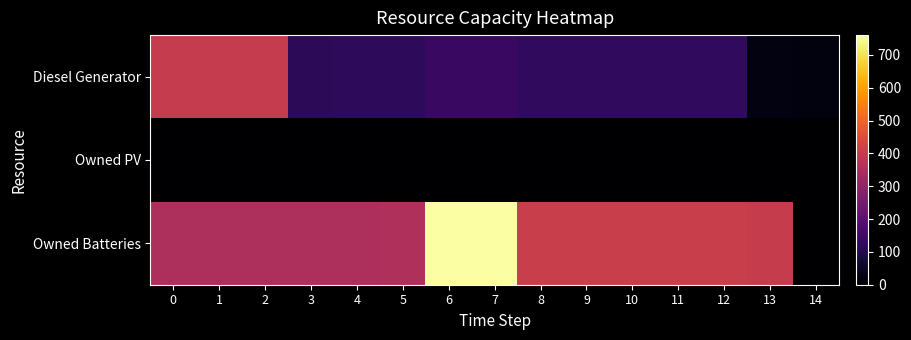

Reading right to left, what are all the values shown in this chart?

Diesel Generator: 14=20	13=21	12=122	11=122	10=122	9=122	8=122	7=138	6=138	5=119	4=119	3=118	2=400	1=400	0=400
Owned PV: 14=0	13=0	12=0	11=0	10=0	9=0	8=0	7=0	6=0	5=0	4=0	3=0	2=0	1=0	0=0
Owned Batteries: 14=0	13=402	12=407	11=407	10=407	9=407	8=407	7=760	6=760	5=358	4=353	3=353	2=353	1=353	0=353